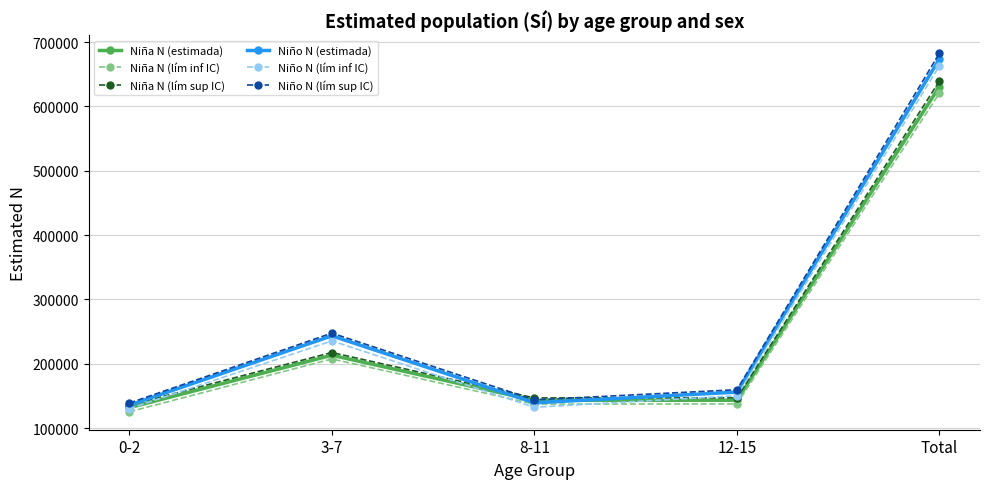

What is the minimum value for Niño N (lím inf IC)?

129959